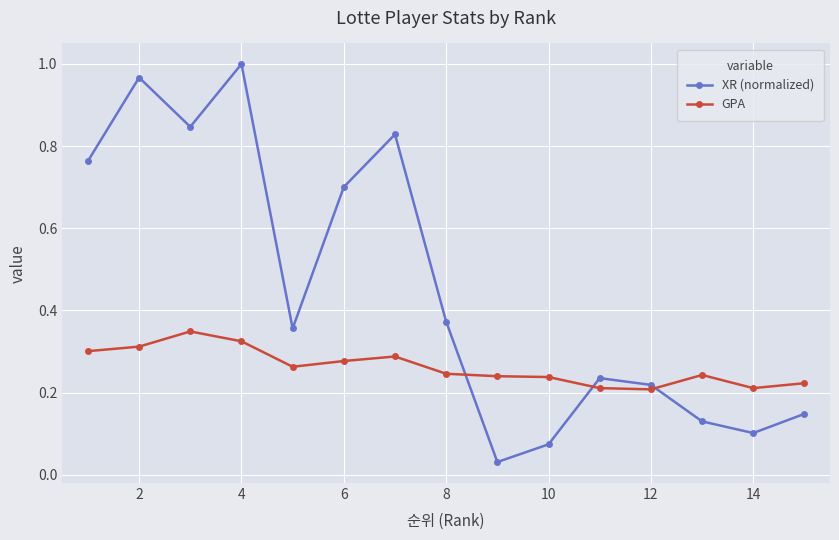

How many times do GPA and XR (normalized) cross each other?

3